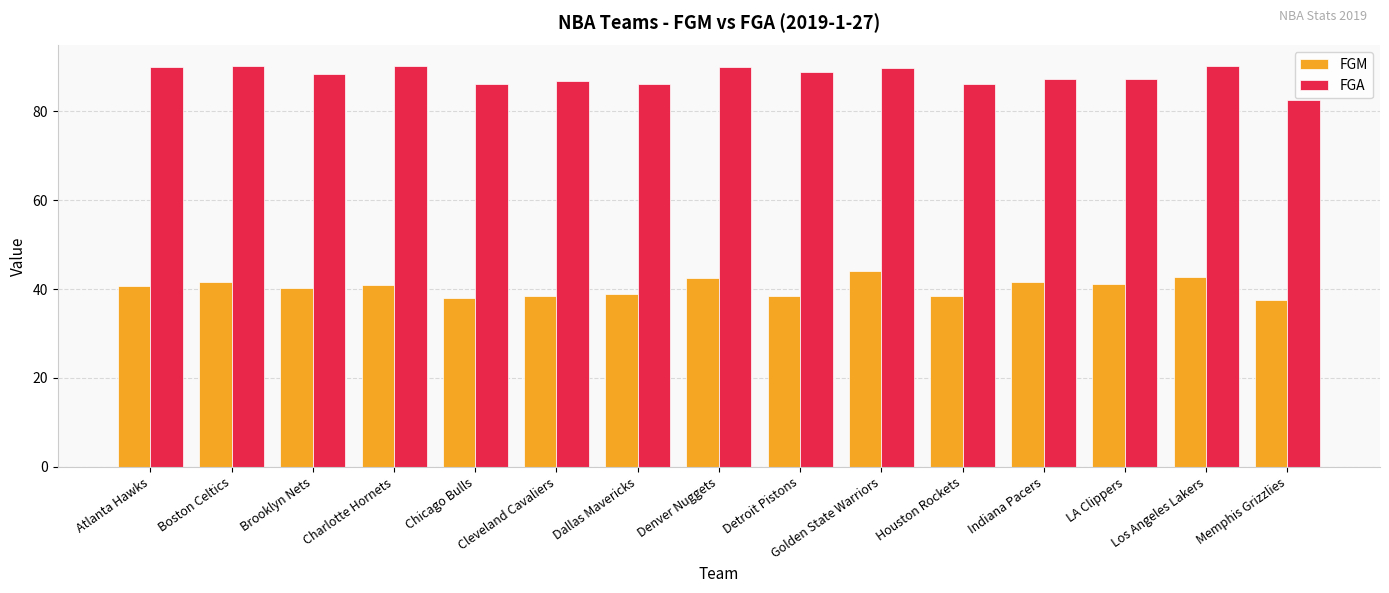

What is the total value across all series at Detroit Pistons?

127.4